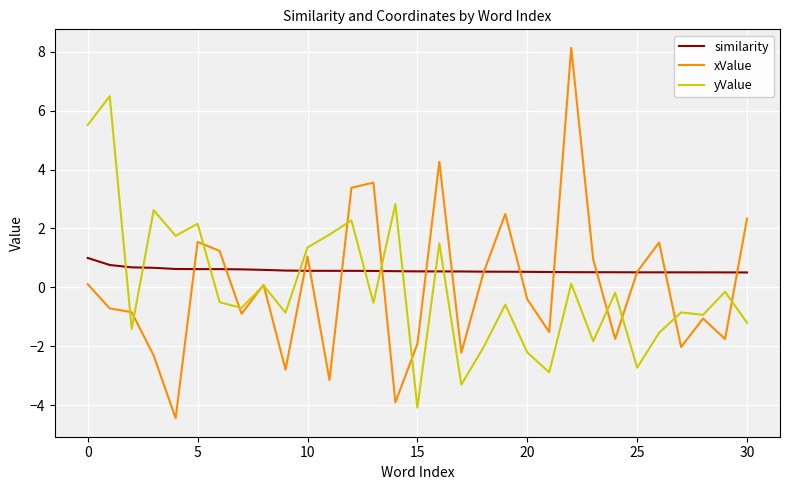

What is the difference between the maximum and second lowest values in the similarity series?

0.5